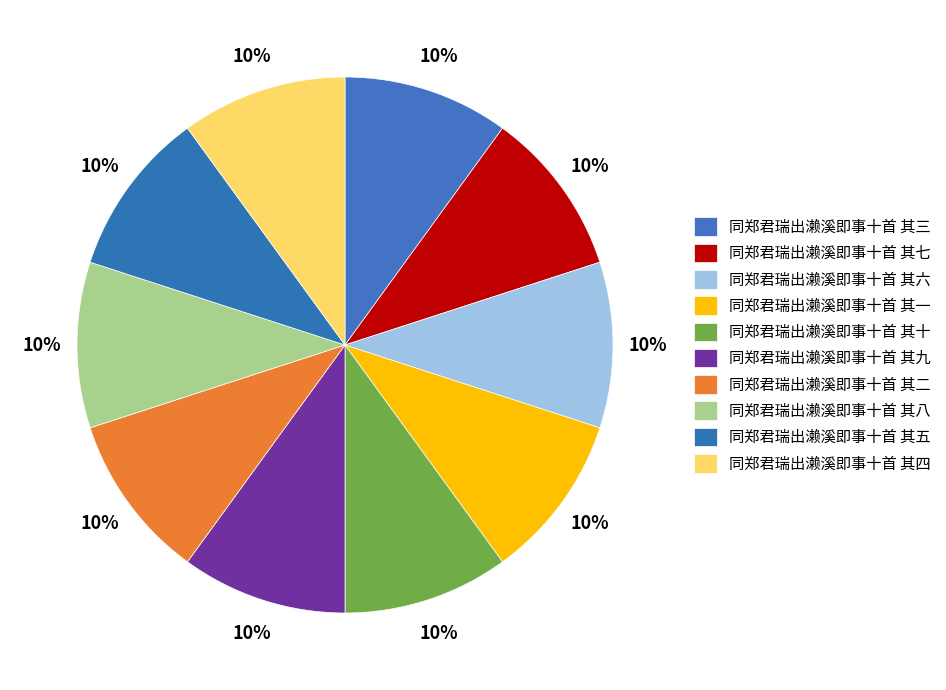

Approximately how many times larger is the value at 同郑君瑞出濑溪即事十首 其三 compared to 同郑君瑞出濑溪即事十首 其九?

1.0